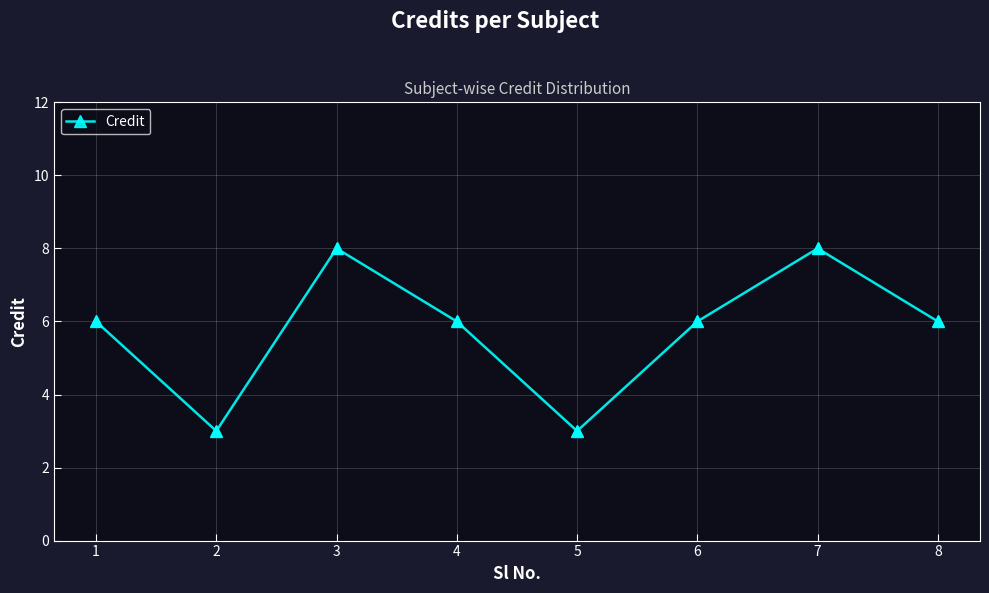

What is the change in value from 2 to 7?

+5